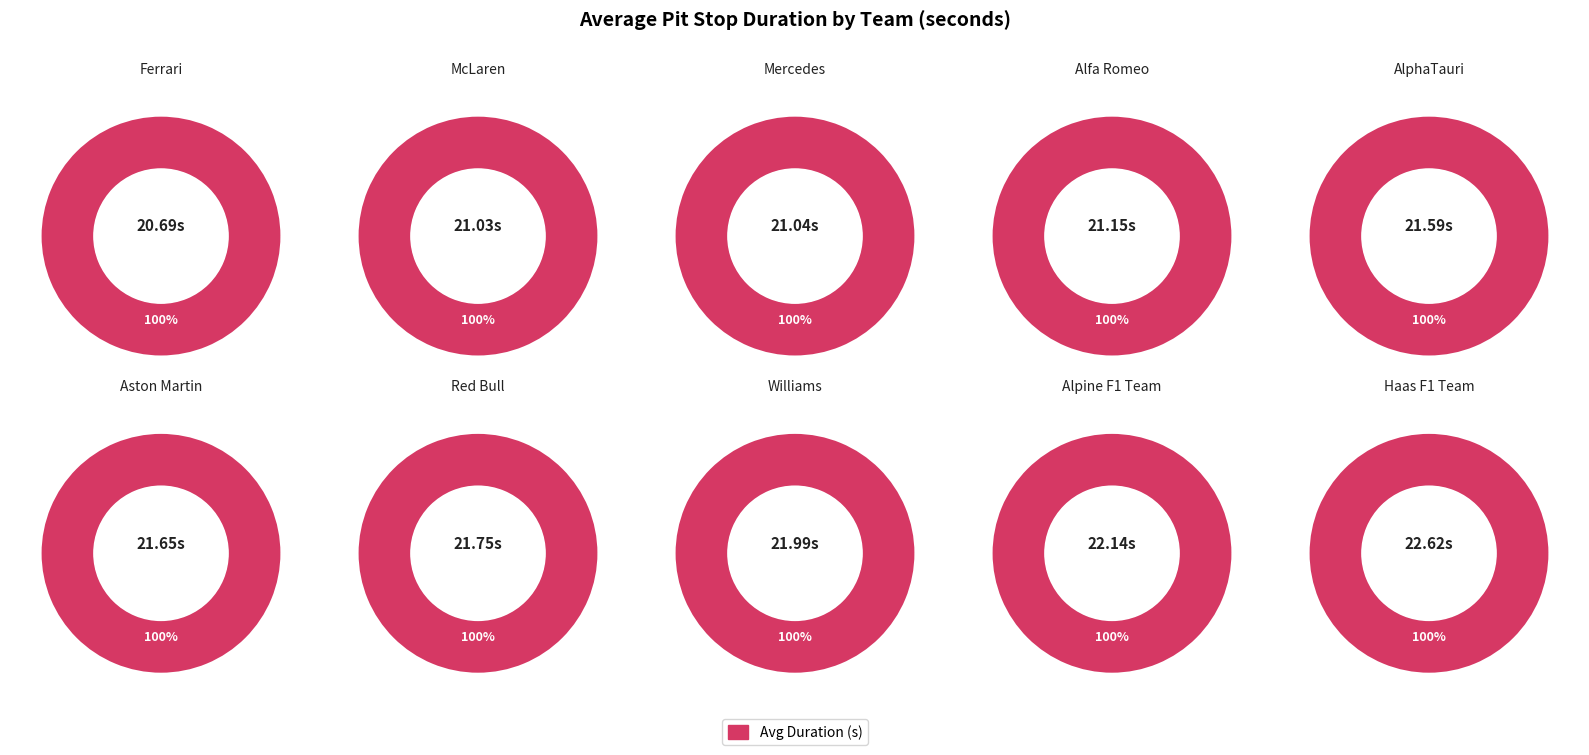

Between AlphaTauri and Ferrari, which is larger?

AlphaTauri